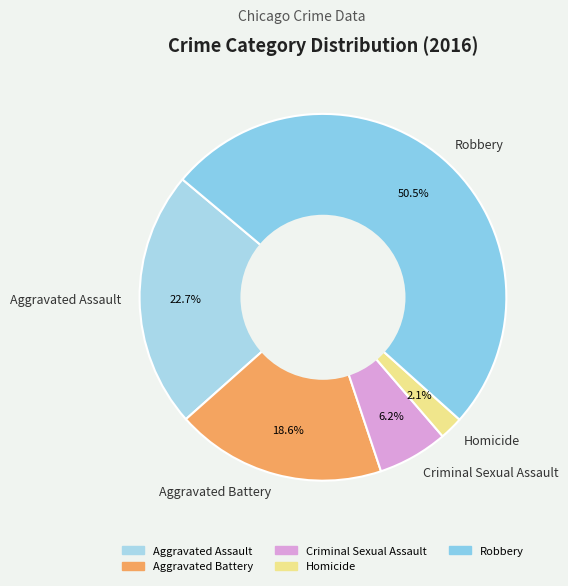

To the nearest percent, what portion does Aggravated Battery represent?

19%